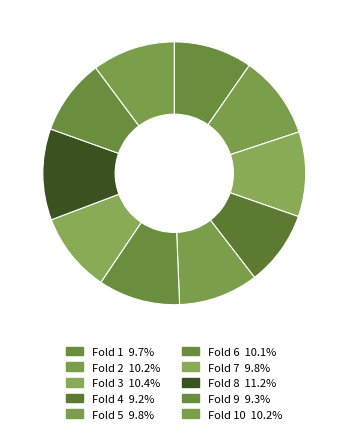

How many segments does this pie chart have?

10